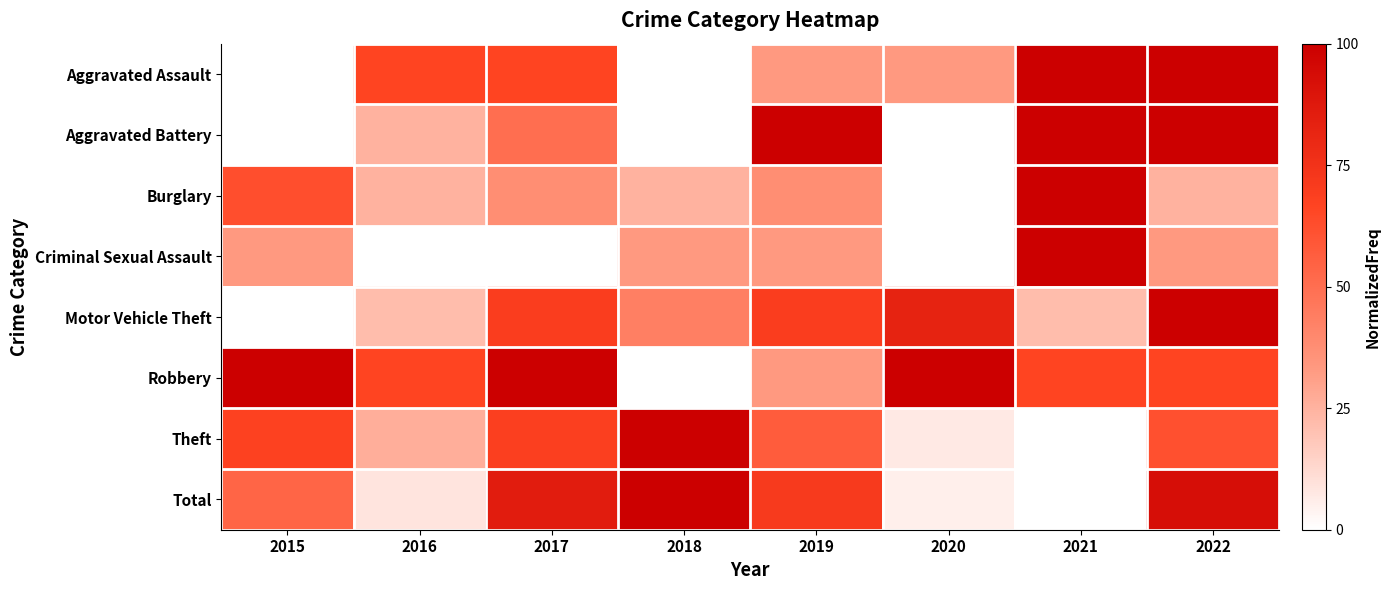

What is the maximum value shown in the chart?

100.0